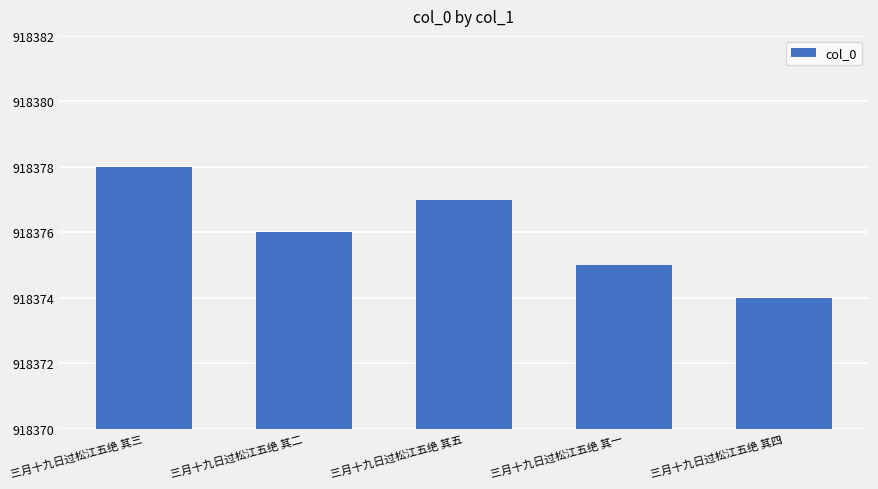

What position from the right is 三月十九日过松江五绝 其五?

3